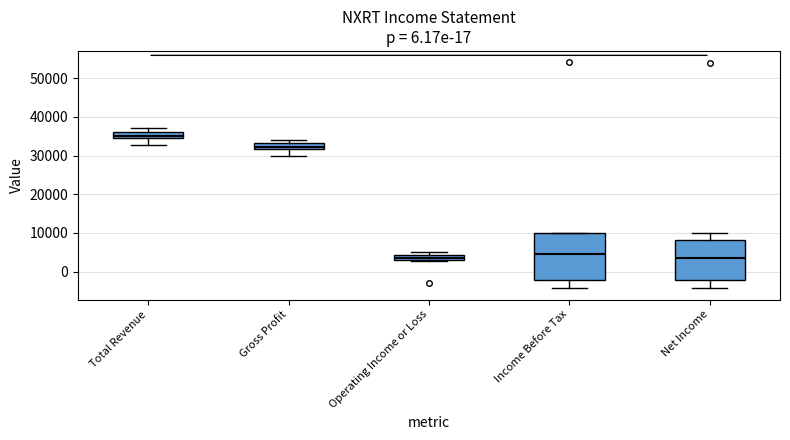

Where does the median line of the box for Total Revenue sit on the y-axis? The values are not printed on the chart, so give them approximately, as read against the axis.

35000